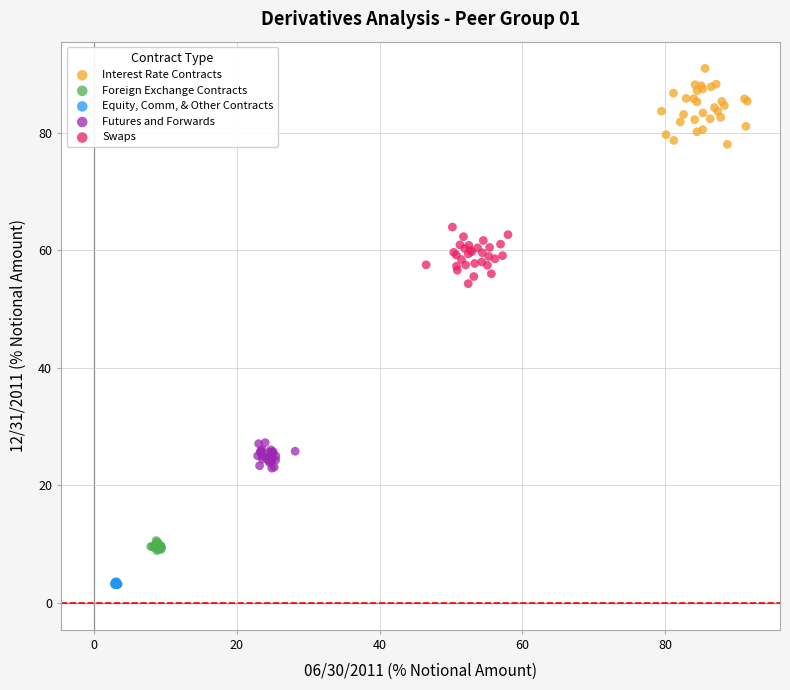

Which series contains the highest Y value?

Interest Rate Contracts